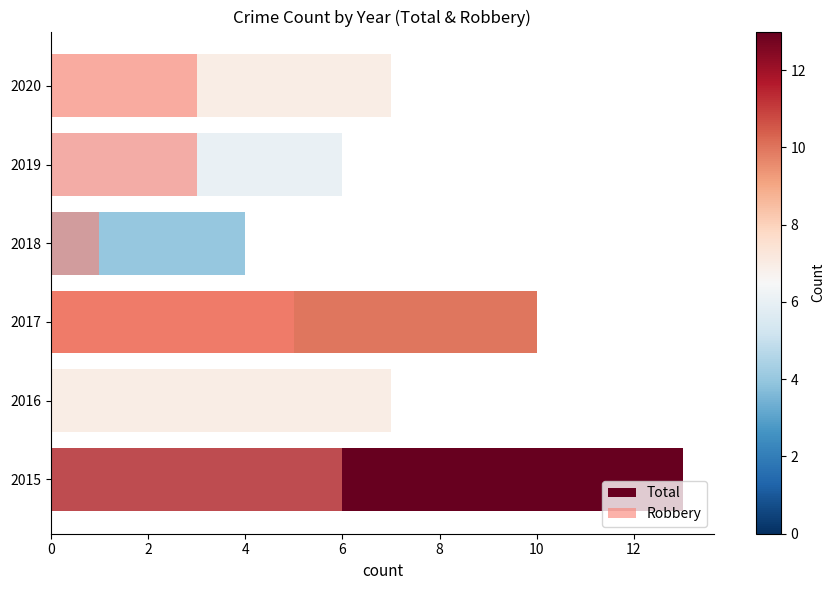

What is the greatest value displayed?

13